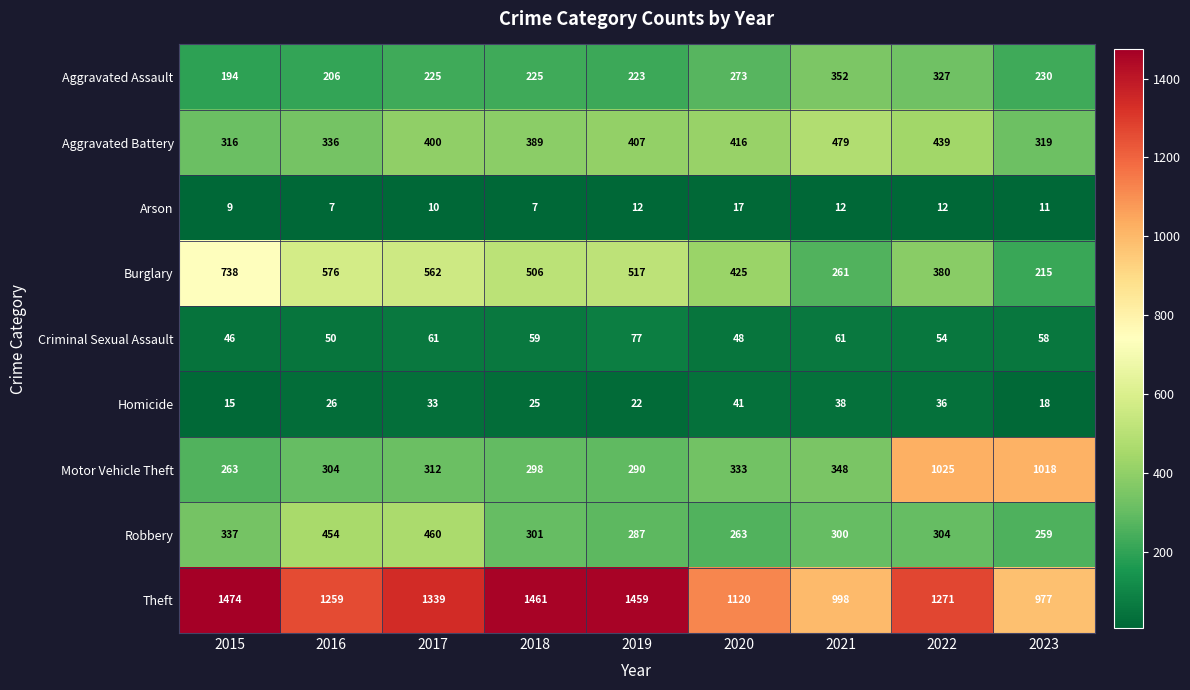

Where does the Arson series first go above 11?

2019